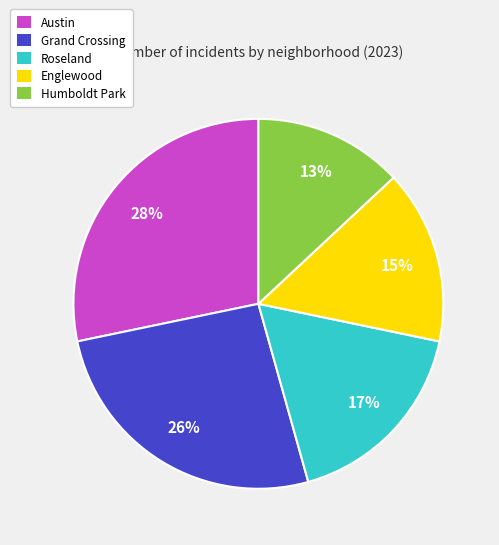

To the nearest percent, what percentage of the pie is Humboldt Park?

13%